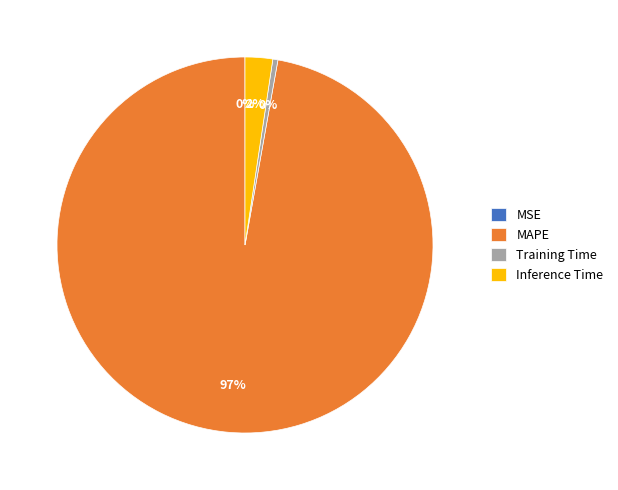

Combined, do Inference Time and MAPE account for over 50%?

Yes